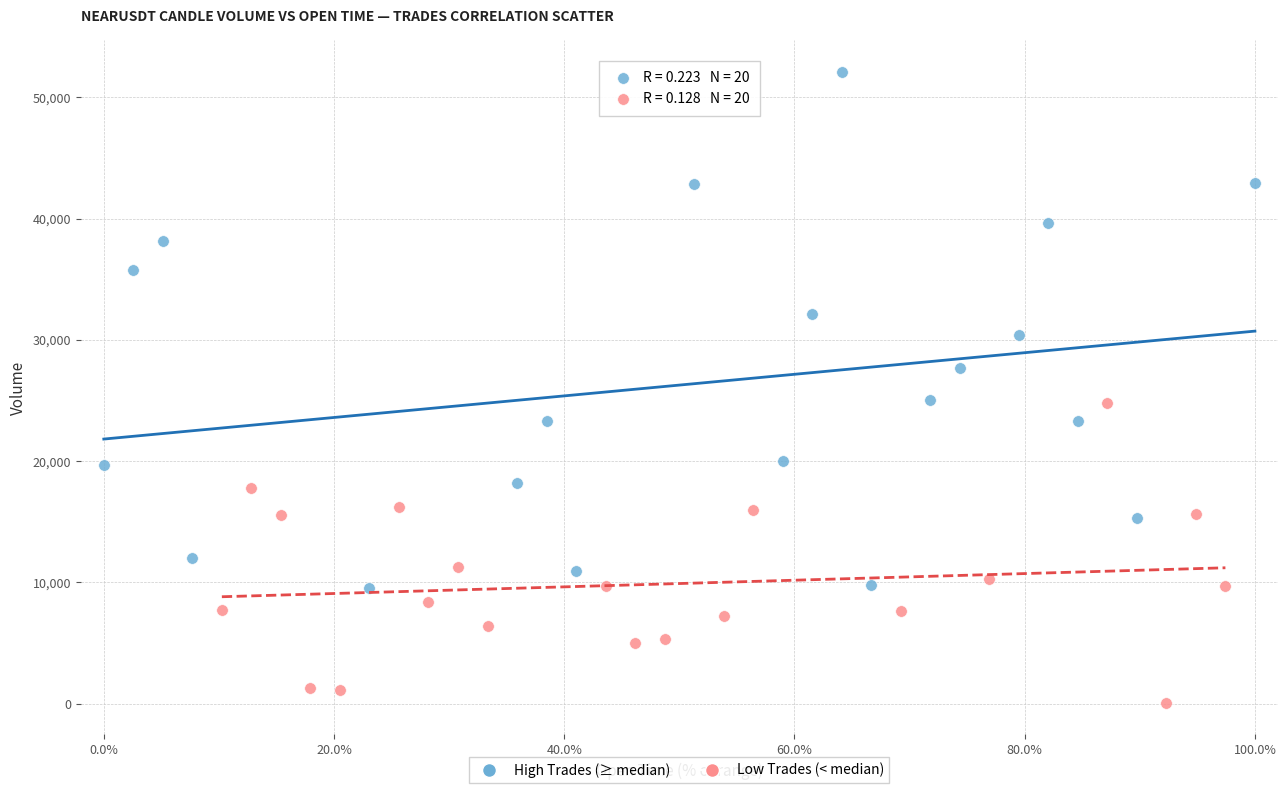

Which series has the largest Y range (max minus min)?

High Trades (≥ median)